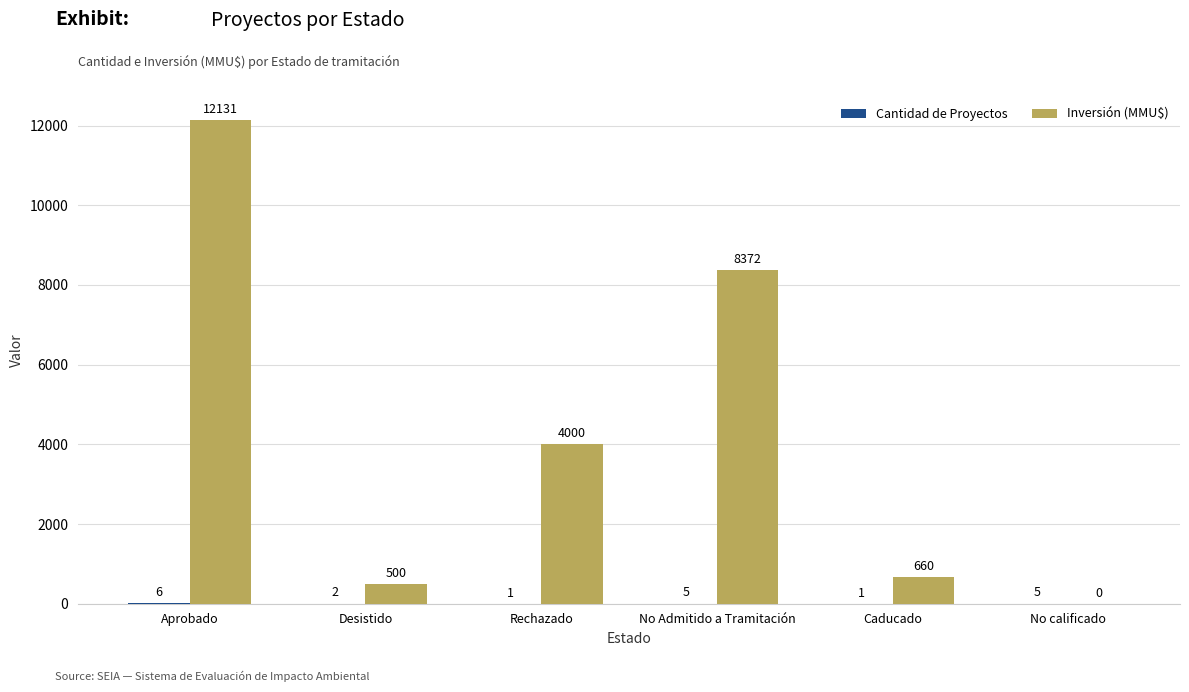

Which label corresponds to the largest value in the chart?

Aprobado